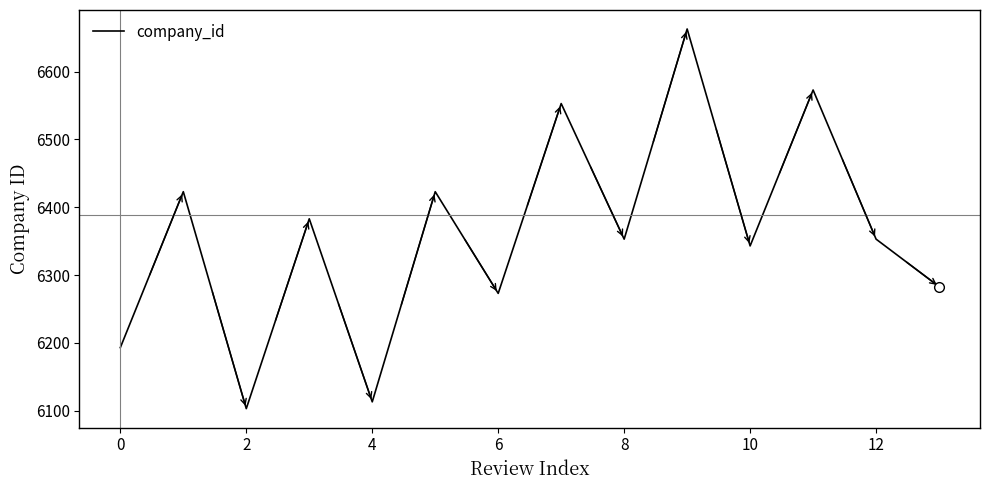

What is the smallest value displayed?

6103